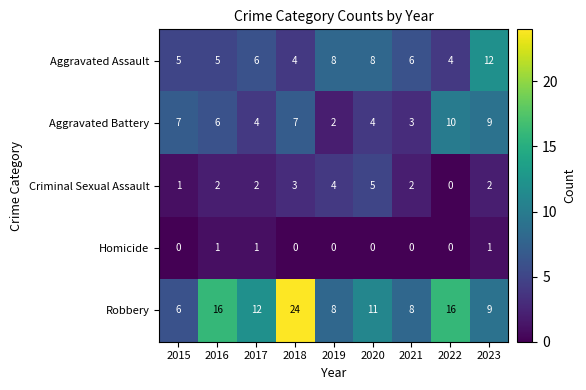

At which category is the sum across all series the highest?

2018